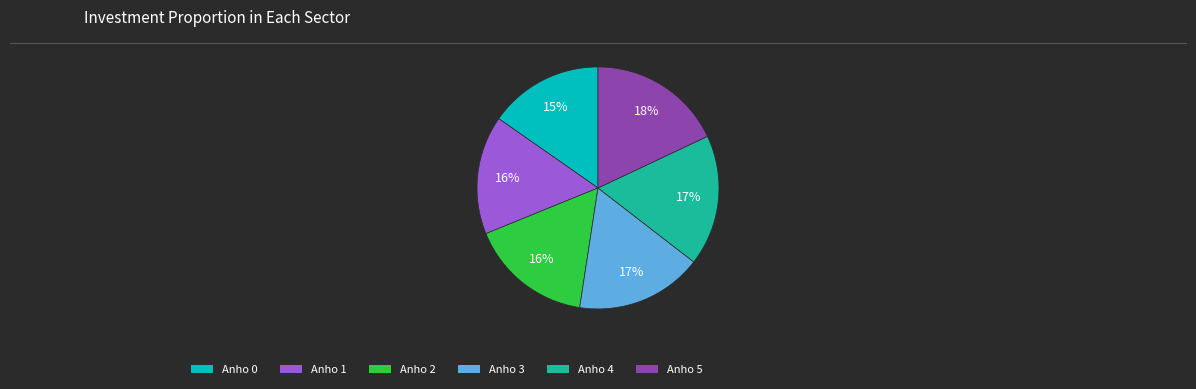

How many slices are in this pie chart?

6